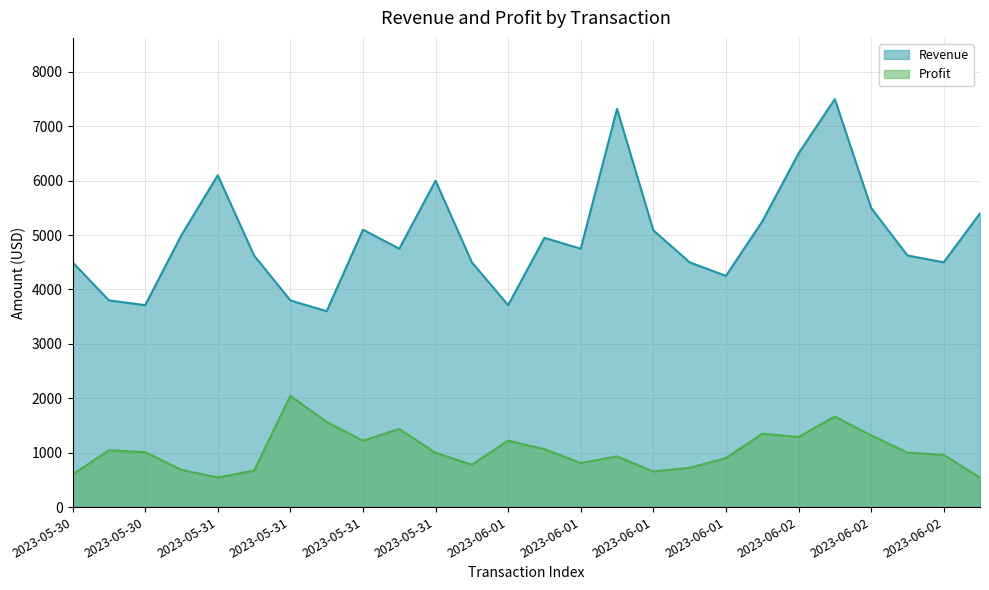

Where is the first local maximum for Revenue?

2023-05-31